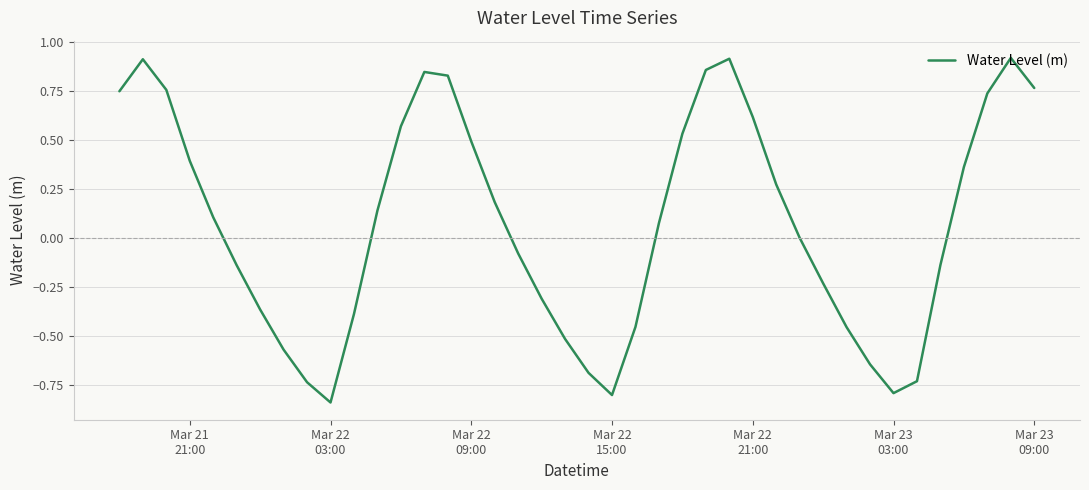

What is the difference between the maximum and minimum values?

1.8